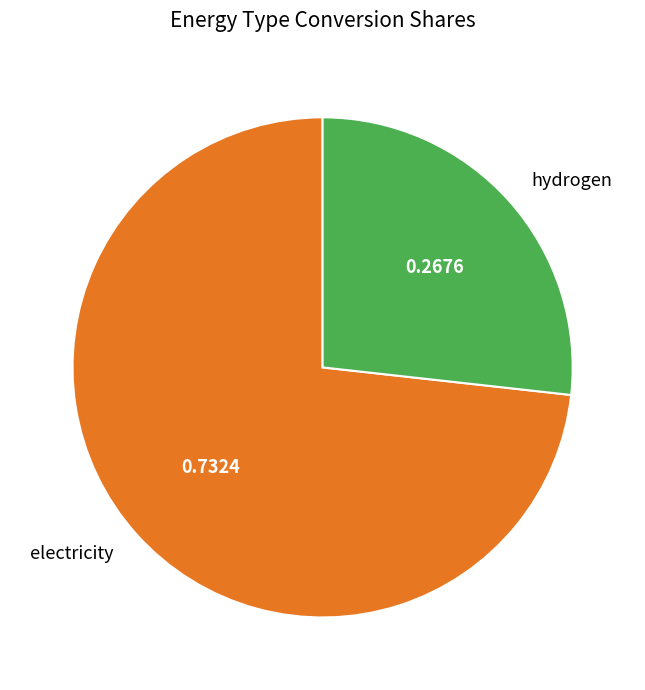

True or false: hydrogen accounts for 16% of the total.

False